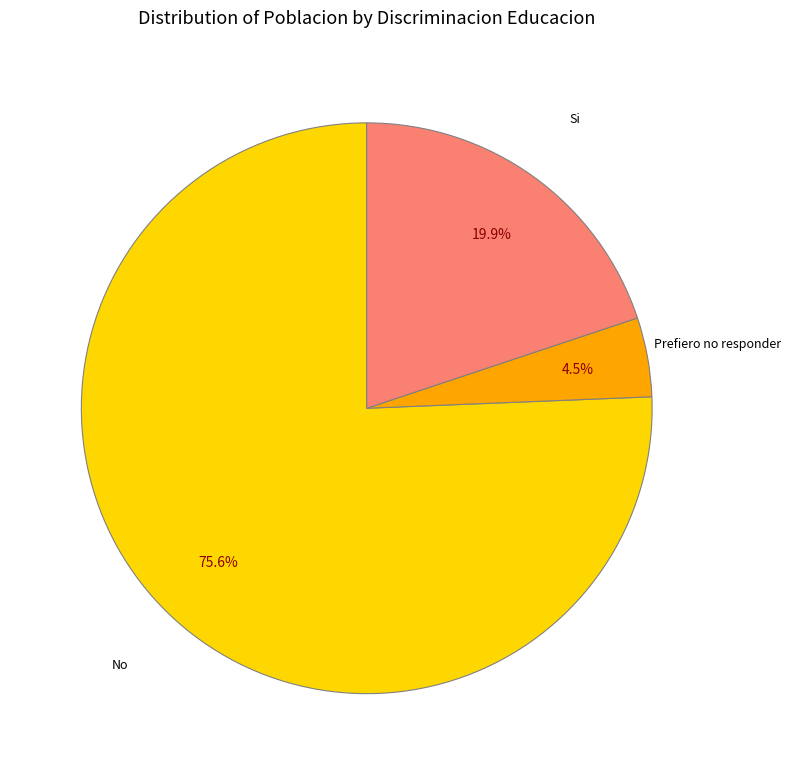

How many segments does this pie chart have?

3